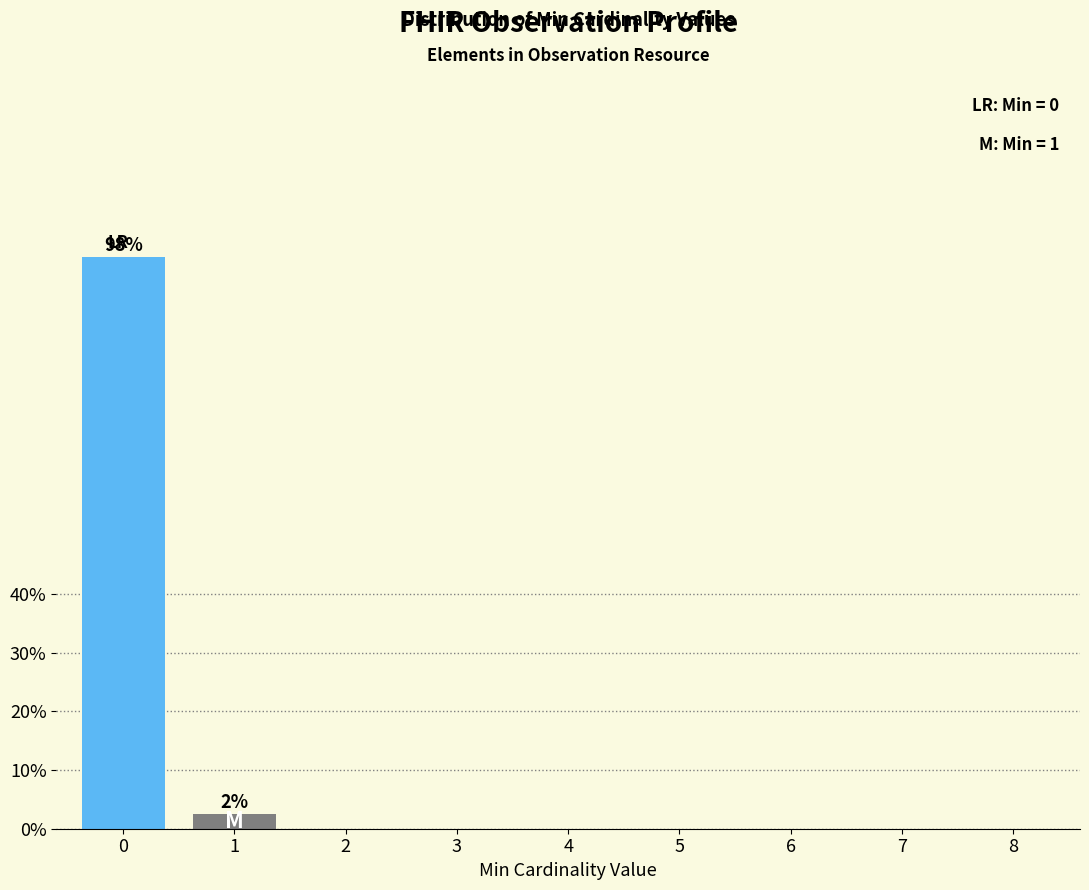

Reading left to right, extract all data points from this chart.

0=97.5	1=2.5	2=0.0	3=0.0	4=0.0	5=0.0	6=0.0	7=0.0	8=0.0